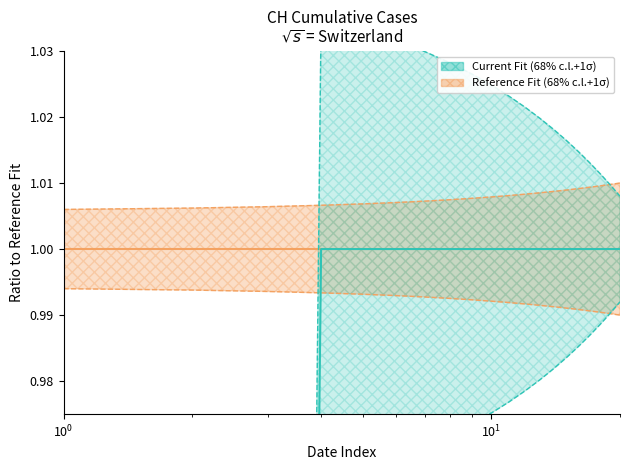

How many data points does each series have?

20